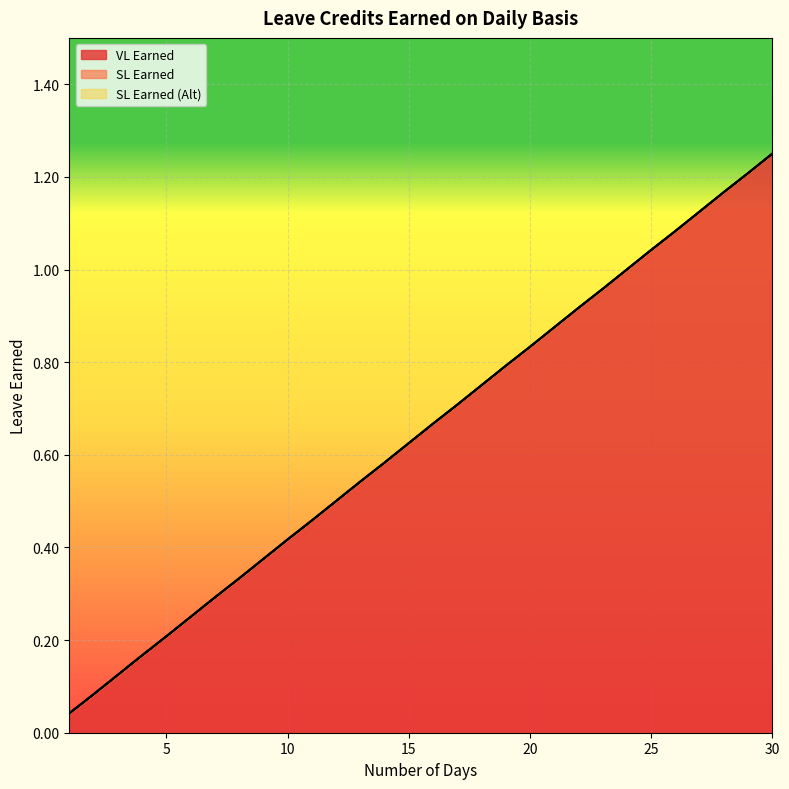

Which series changed the most between 1 and 3?

VL Earned